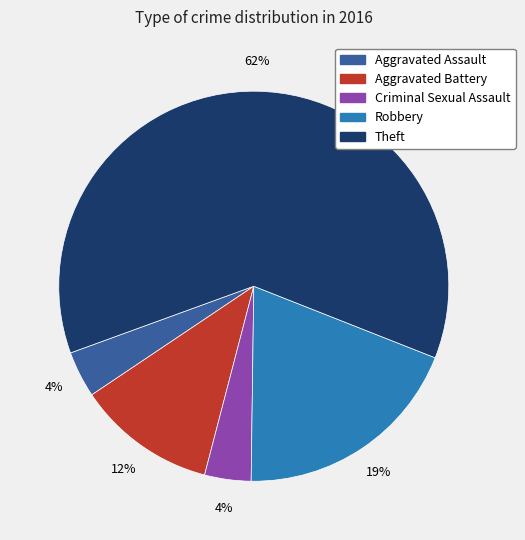

Between Robbery and Theft, which is larger?

Theft